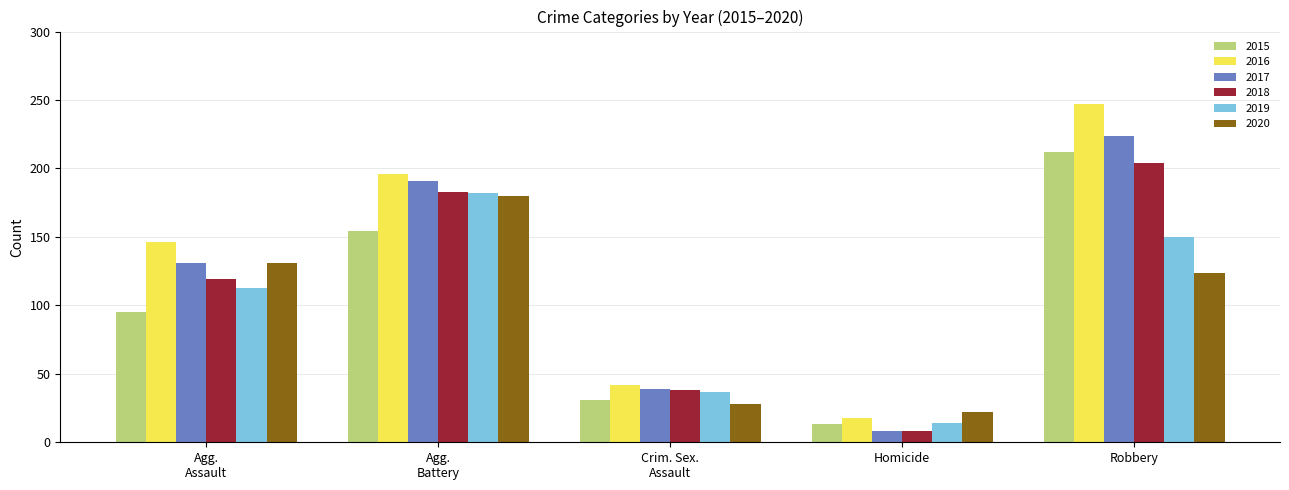

What is the difference between the maximum and minimum values in the 2018 series?

196